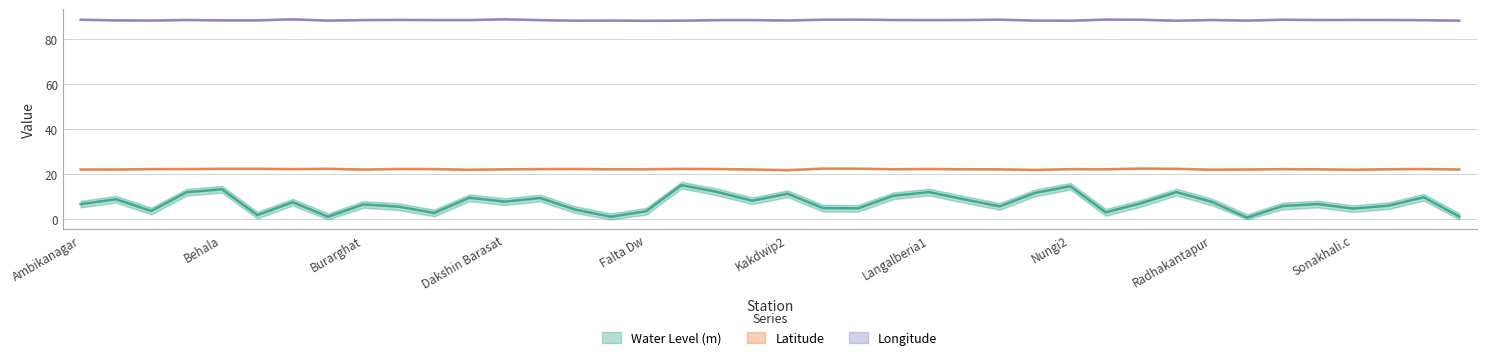

What is the total value across all series at Nungi2?

125.2